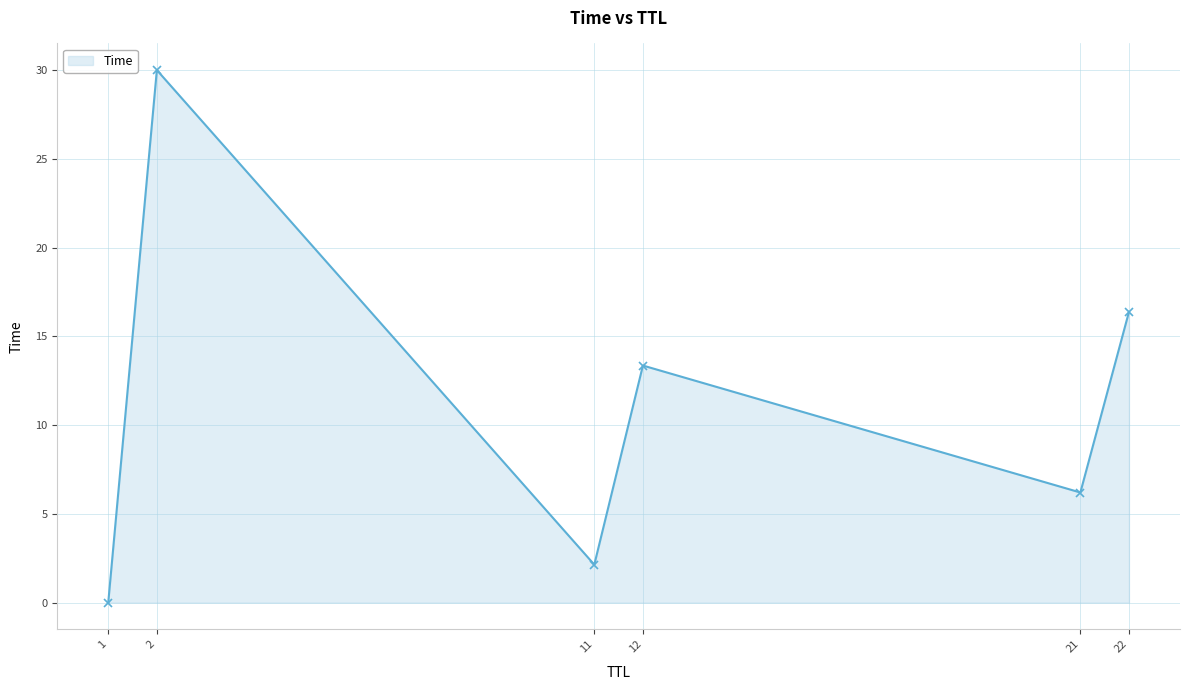

What is the value of the 3rd point from the left?

2.1